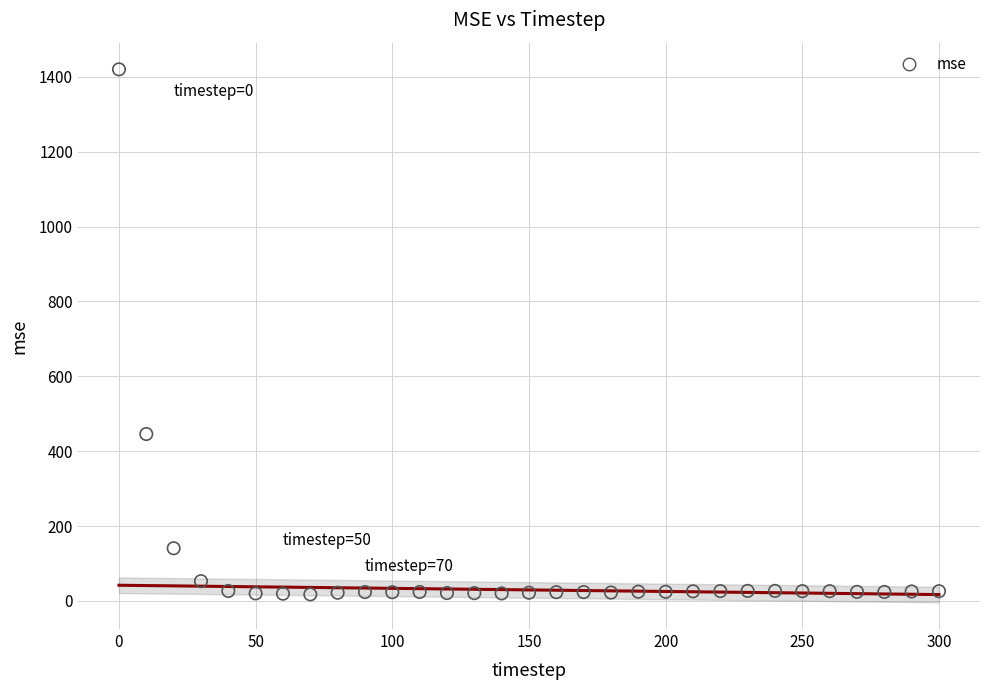

What is the range of Y values (max minus min)?

1402.5